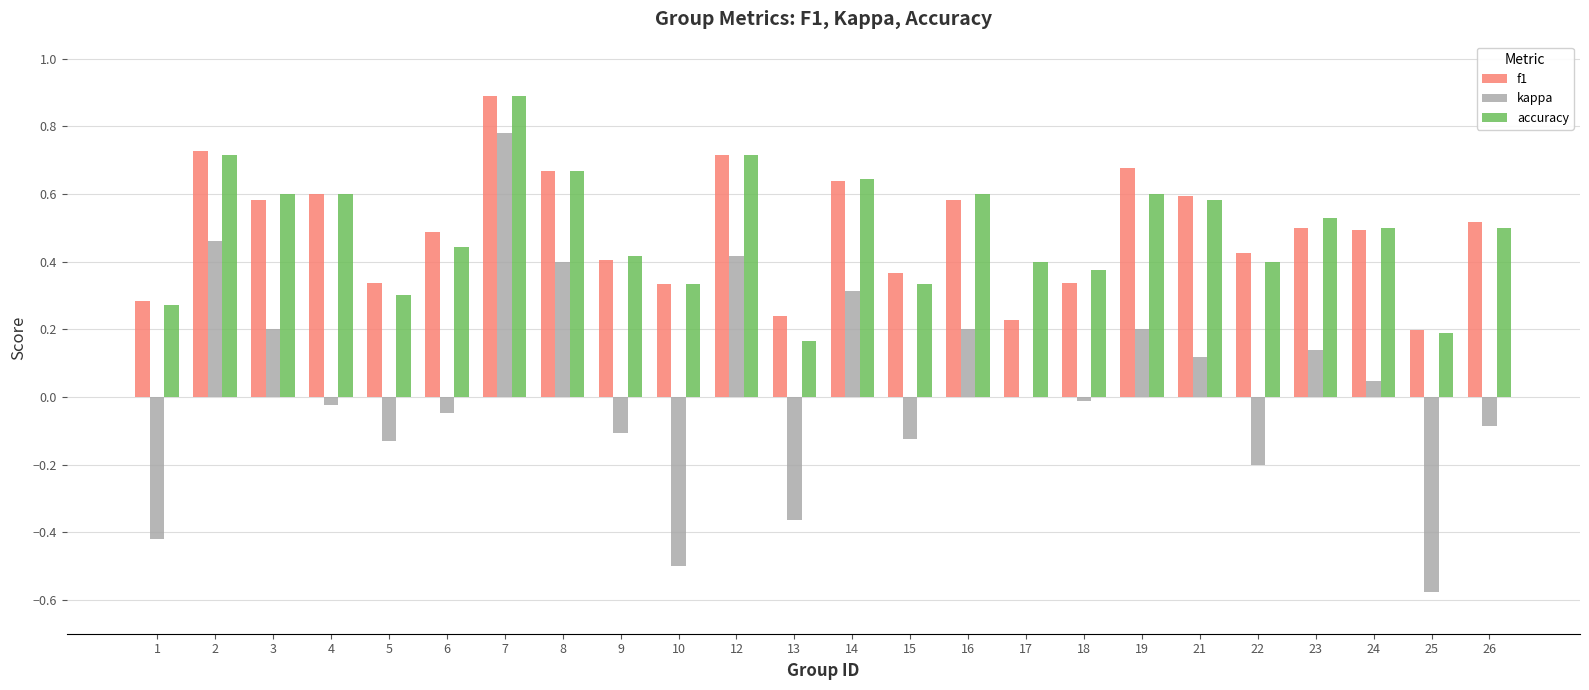

Are the bars grouped side by side (vs. stacked)?

Yes